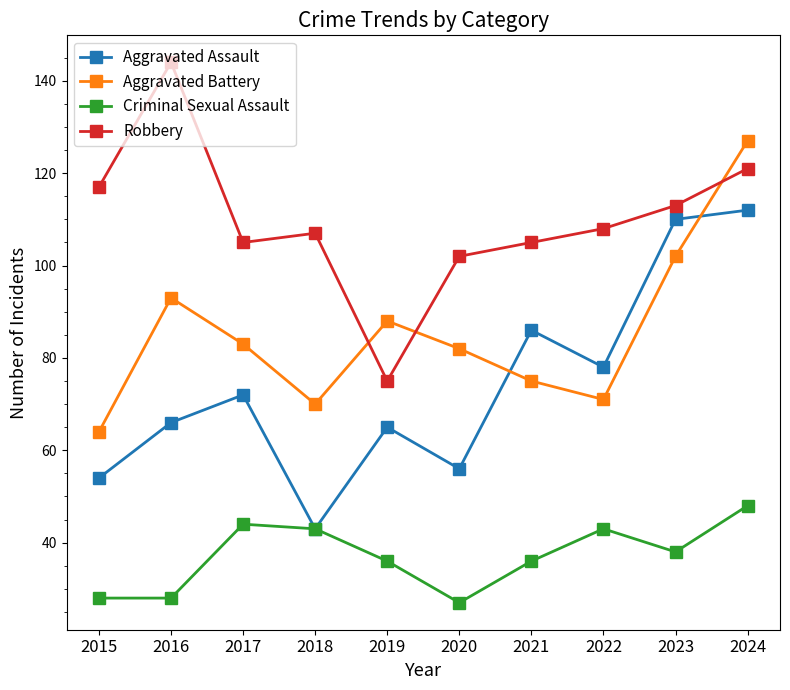

Rank the series at 2024 from lowest to highest value.

Criminal Sexual Assault, Aggravated Assault, Robbery, Aggravated Battery